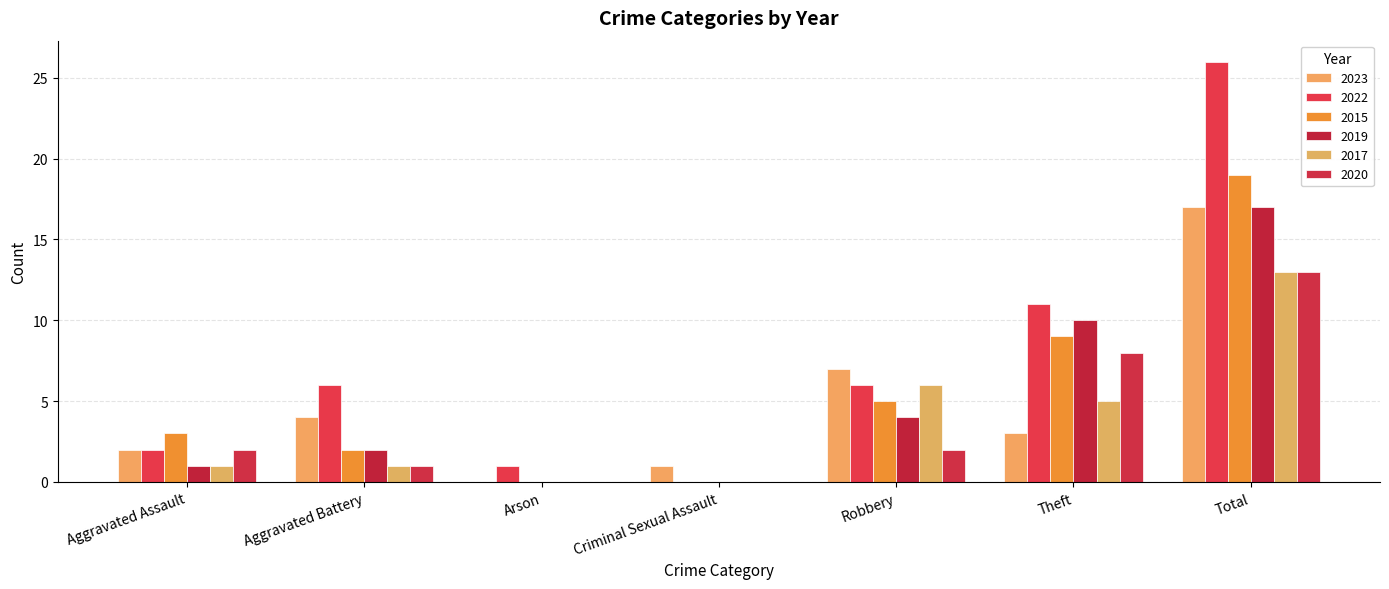

Which series has the largest total across all categories?

2022